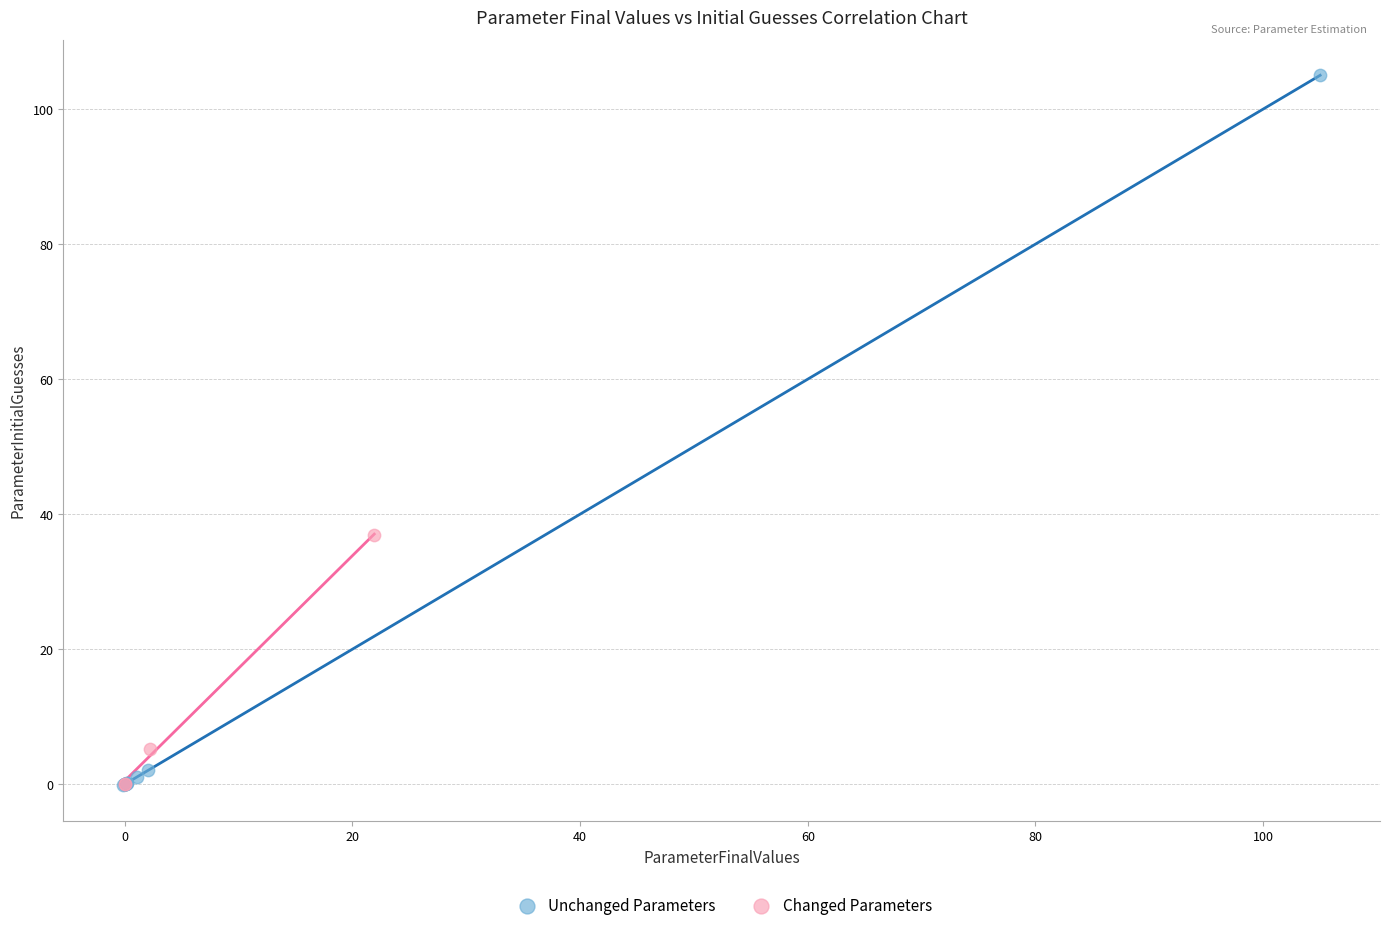

Which series has the widest spread of Y values?

Unchanged Parameters